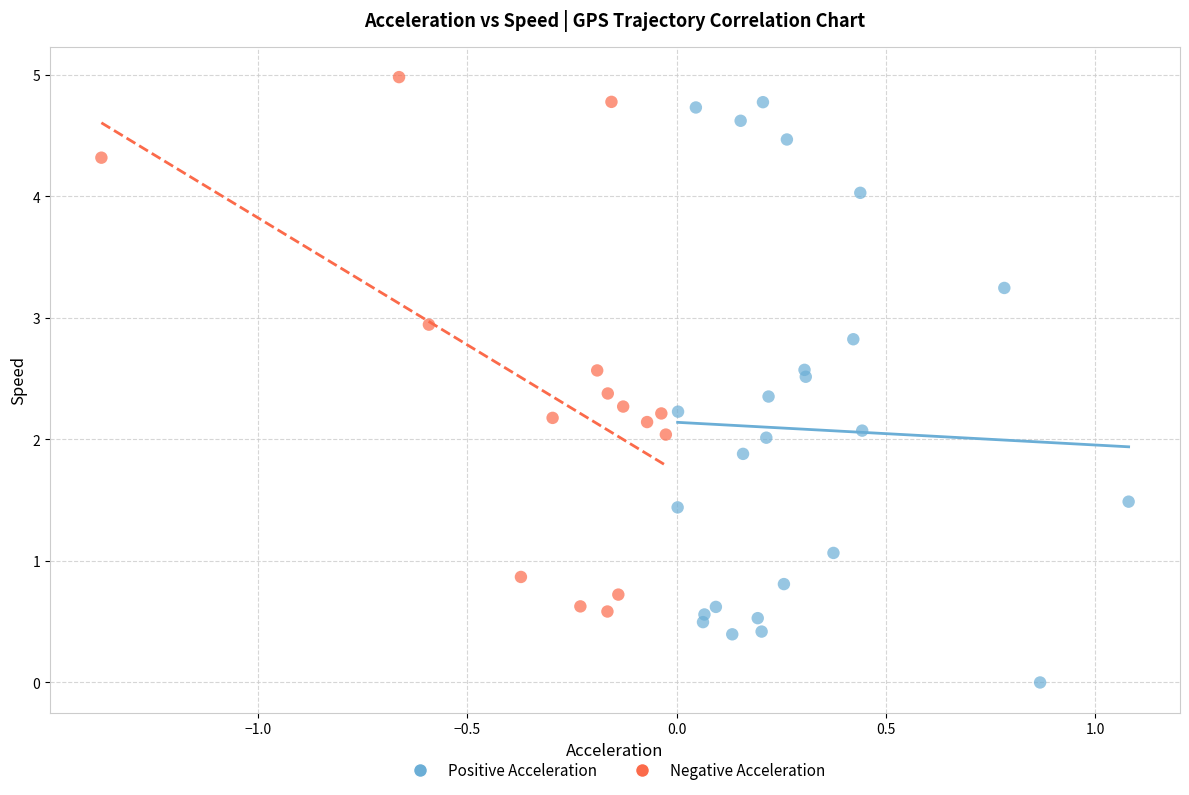

Which series contains the lowest Y value?

Positive Acceleration